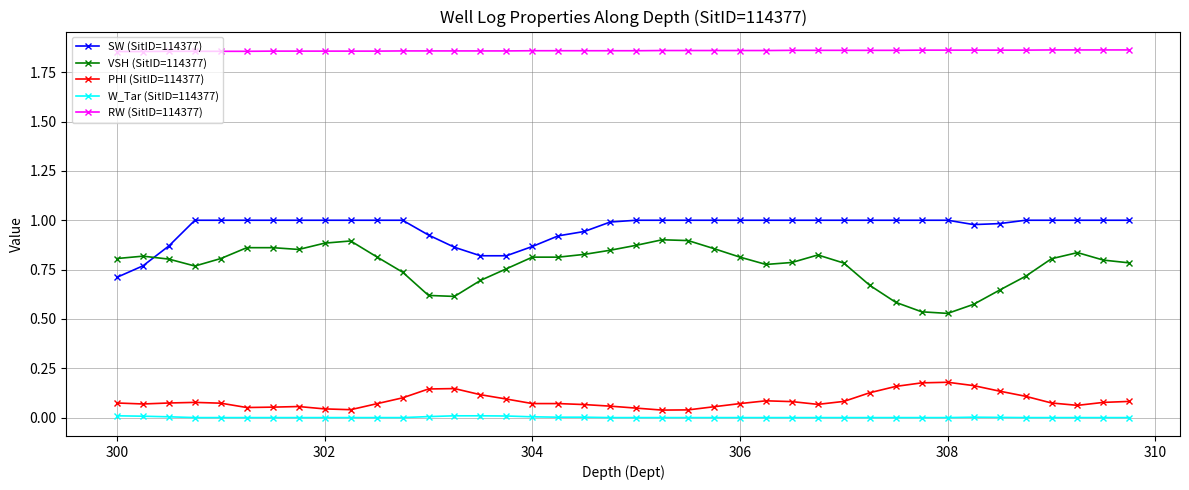

Which series has the largest total across all categories?

RW (SitID=114377)